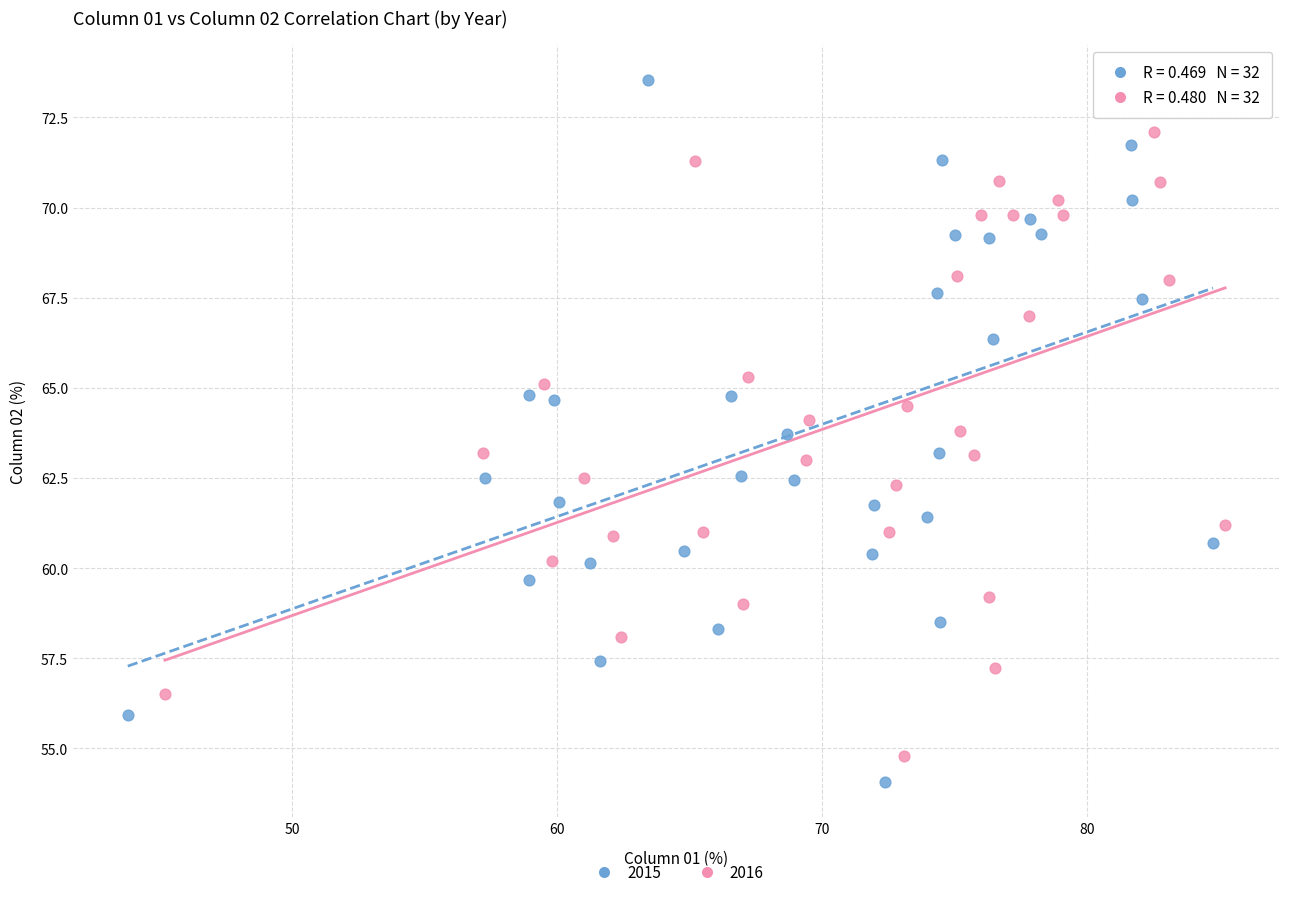

Which series reaches the minimum Y coordinate?

2015